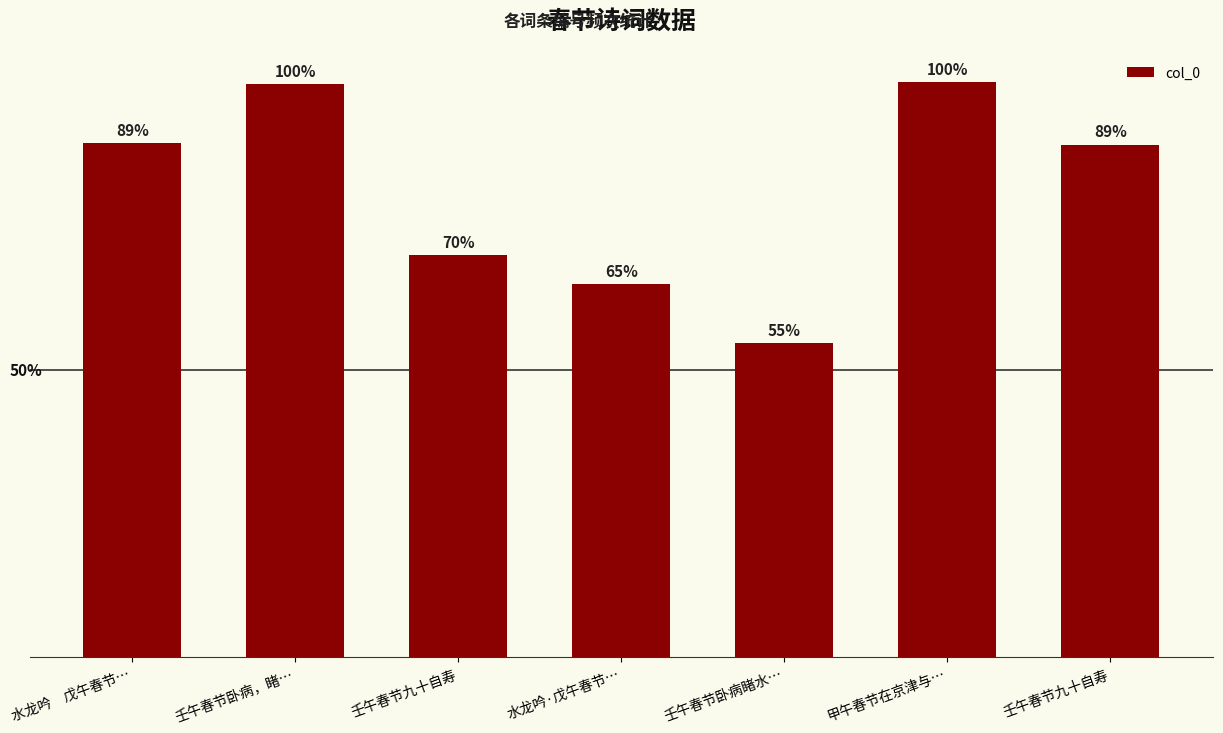

List the labels in order of value, smallest first.

壬午春节卧病睹水…, 水龙吟·戊午春节…, 壬午春节九十自寿, 壬午春节九十自寿, 水龙吟　戊午春节…, 壬午春节卧病，睹…, 甲午春节在京津与…